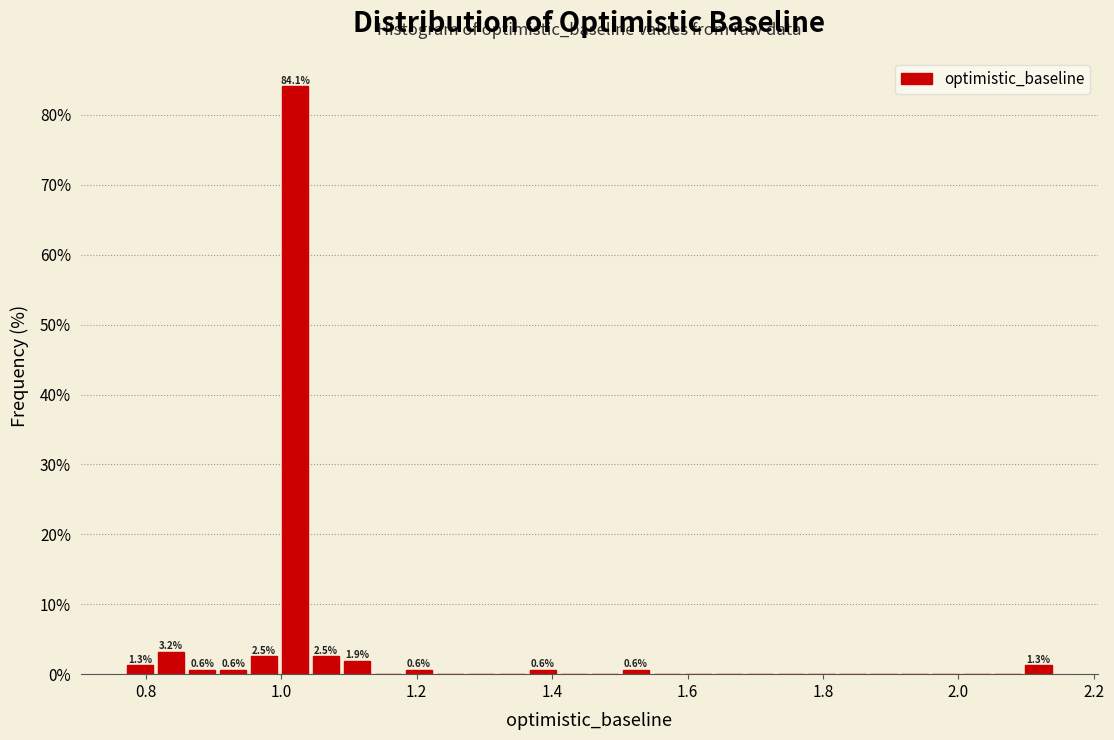

Around what value on the x-axis is the tallest bar? Give the approximate position of its centre, as read against the axis.

1.02